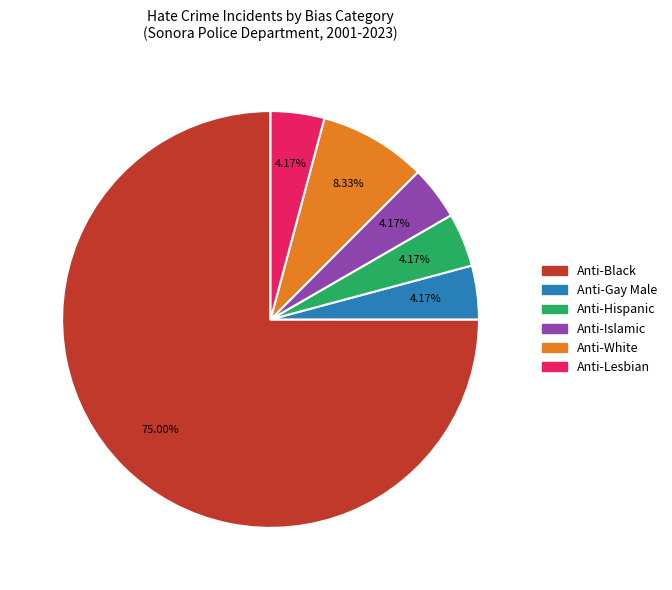

To the nearest percent, what is the average slice percentage?

17%